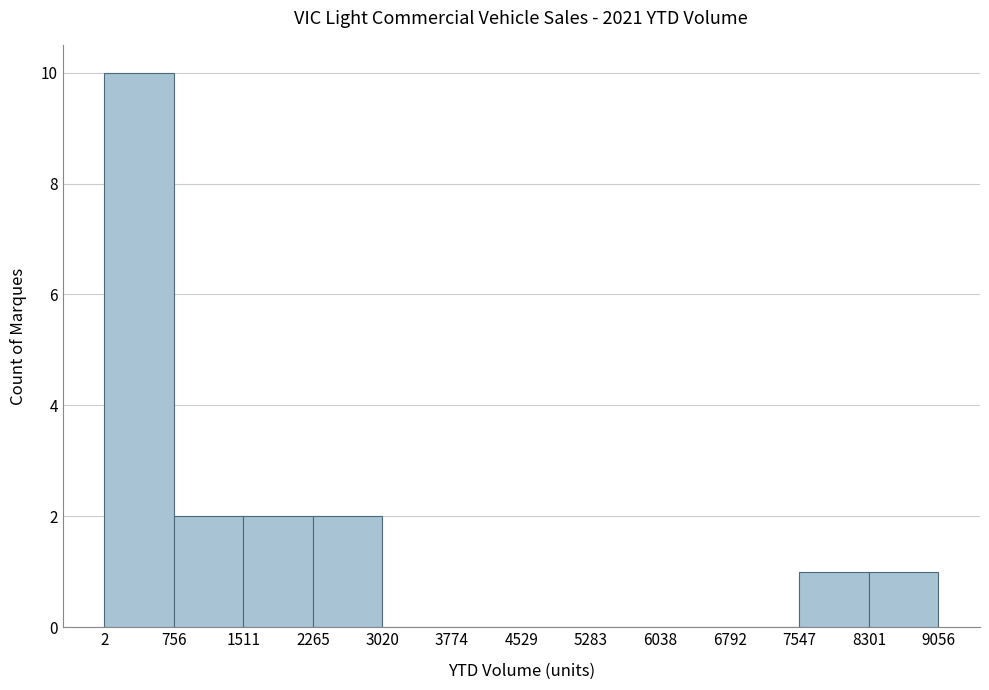

Reading left to right, transcribe this chart: for each bar, give the range it covers on the x-axis and its height. The values are not printed on the chart, so give them approximately, as read against the axis.

2 to 756: 10
756 to 1511: 2
1511 to 2265: 2
2265 to 3020: 2
3020 to 3774: 0
3774 to 4529: 0
4529 to 5283: 0
5283 to 6038: 0
6038 to 6792: 0
6792 to 7547: 0
7547 to 8301: 1
8301 to 9056: 1